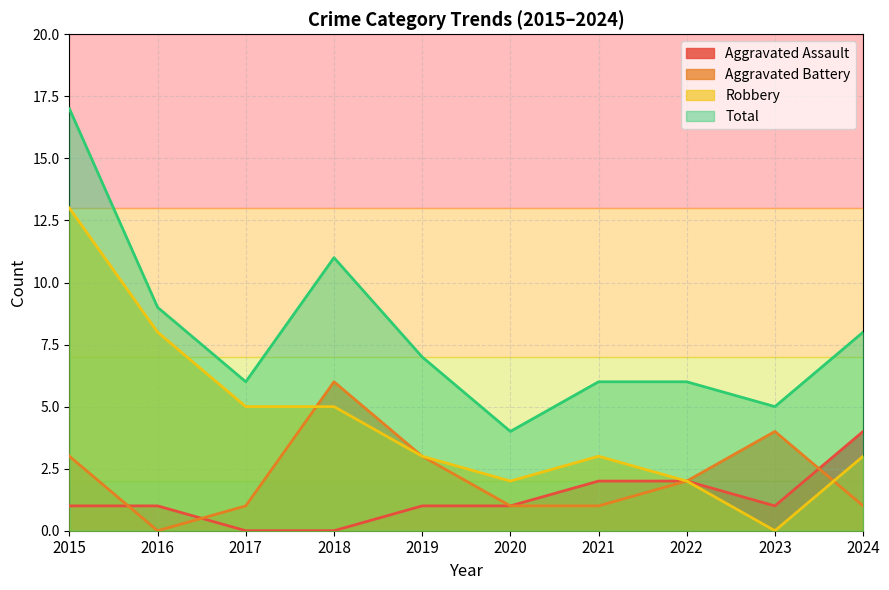

Which has a higher value, 2019 or 2017?

2019